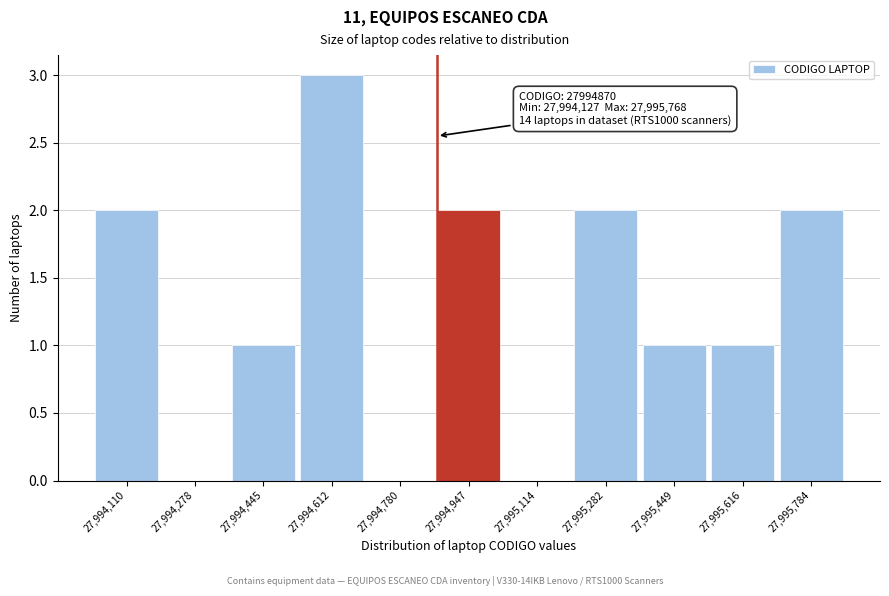

Which range on the x-axis has the tallest bar?

27994520 to 27994700